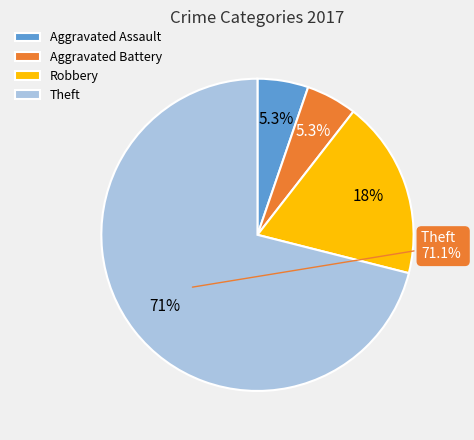

To the nearest percent, what is the average slice percentage?

25%